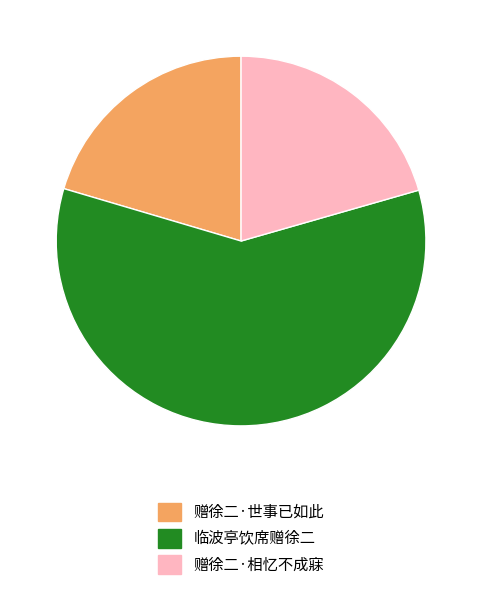

Is 赠徐二·世事已如此 the majority of the pie?

No